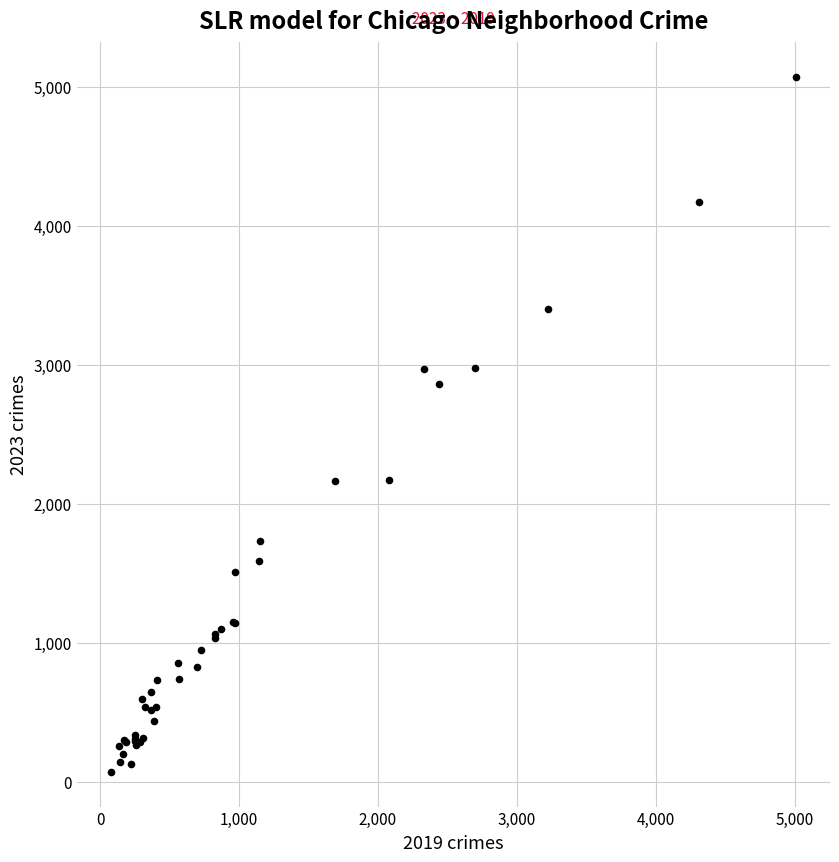

What Y value in the scatter plot is closest to 2572?

2861